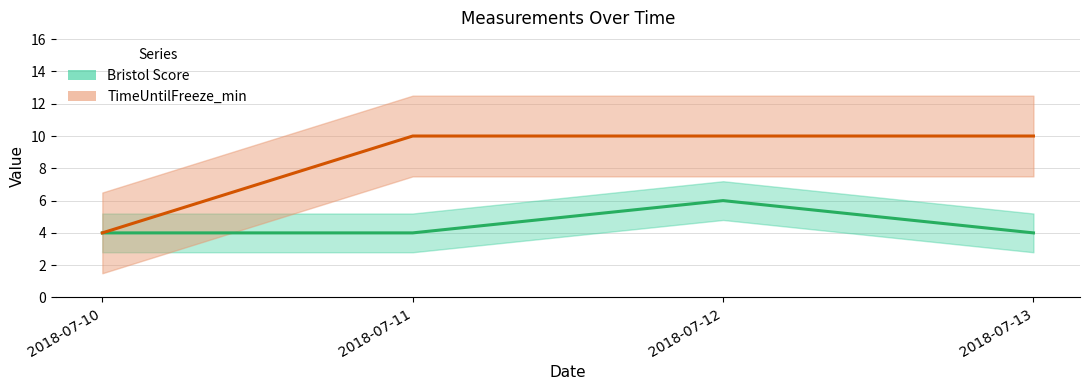

True or false: TimeUntilFreeze_min has more than 0 interior local peaks.

False